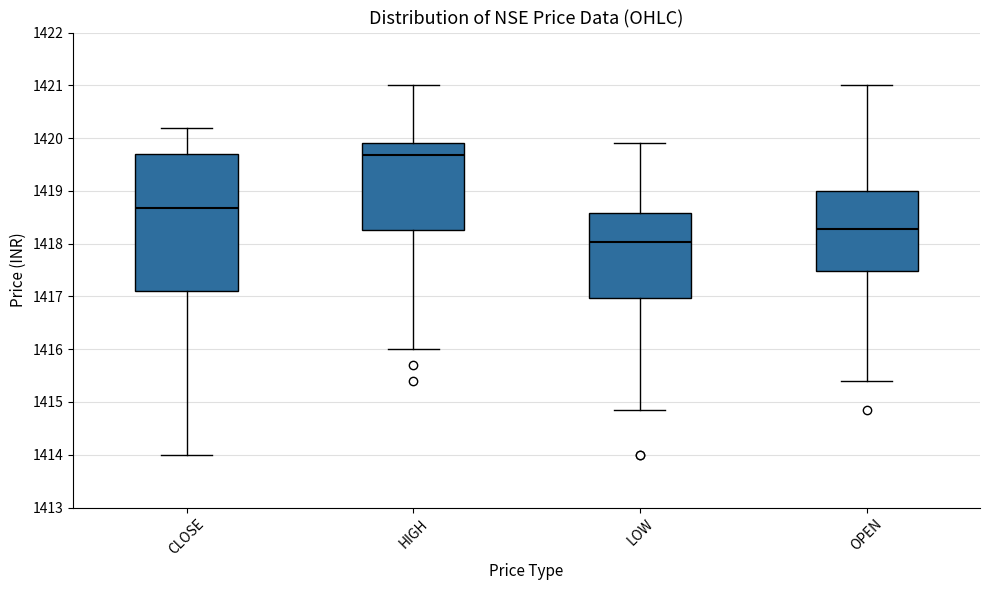

Reading left to right, transcribe this box plot: for each box, give where its median line is, the range the box spans, and where its two whiskers end, as read against the y-axis. The values are not printed on the chart, so give them approximately, as read against the axis.

CLOSE: median 1418.7, box 1417.1 to 1419.7, whiskers 1414.0 to 1420.2
HIGH: median 1419.7, box 1418.3 to 1419.9, whiskers 1416.0 to 1421.0
LOW: median 1418.0, box 1417.0 to 1418.6, whiskers 1414.9 to 1419.9
OPEN: median 1418.3, box 1417.5 to 1419.0, whiskers 1415.4 to 1421.0